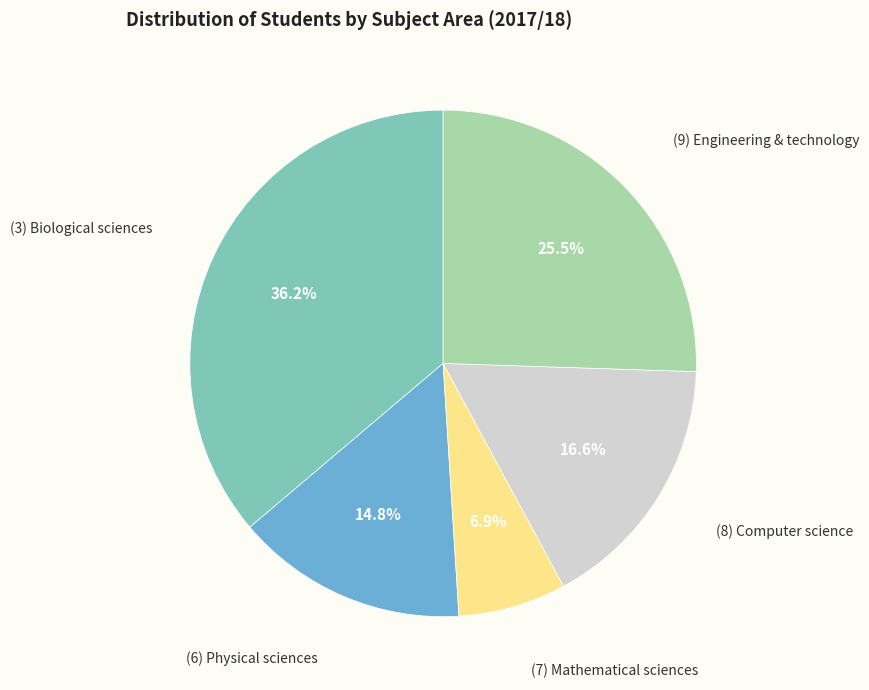

Rank the categories by value from highest to lowest.

(3) Biological sciences, (9) Engineering & technology, (8) Computer science, (6) Physical sciences, (7) Mathematical sciences